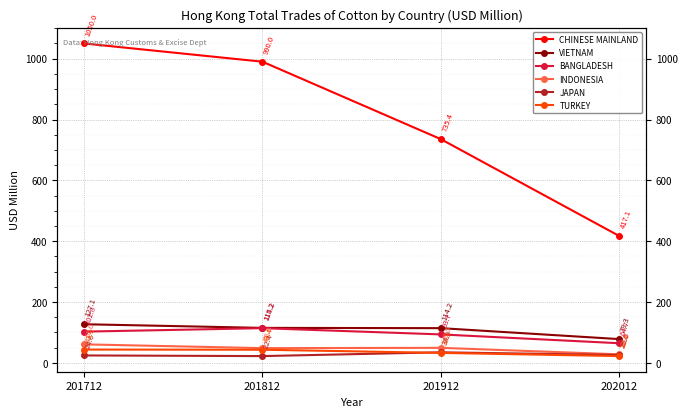

The value of CHINESE MAINLAND at 202012 is 417.1. True or false?

True